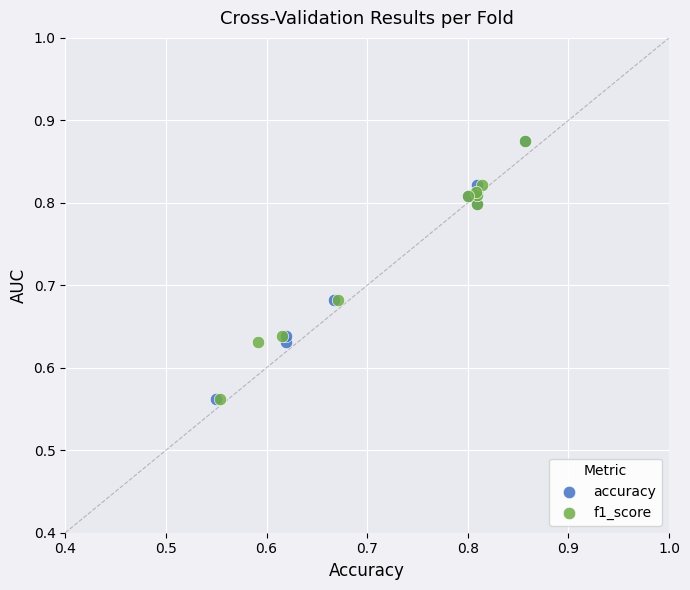

What are all the series names shown in the legend?

accuracy, f1_score